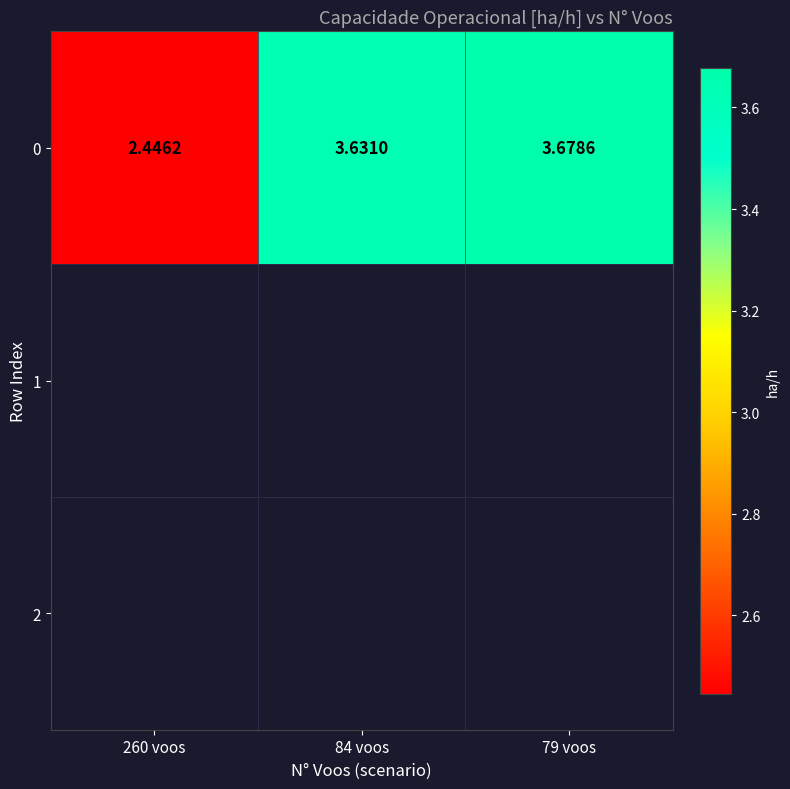

Reading left to right, what are all the values shown in this chart?

260 voos=2.4	84 voos=3.6	79 voos=3.7